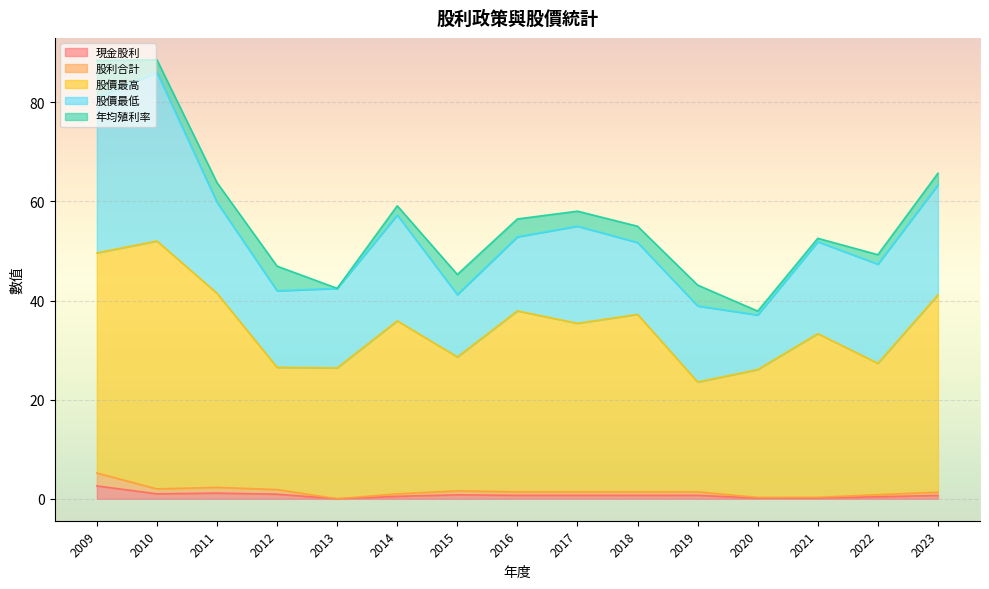

What value does the 現金股利 series have at 2022?

0.4